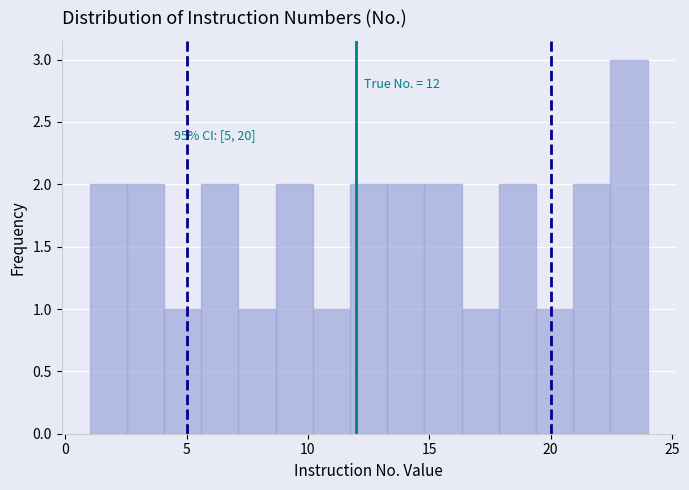

Read against the x-axis, roughly where is the centre of the tallest bar?

23.0